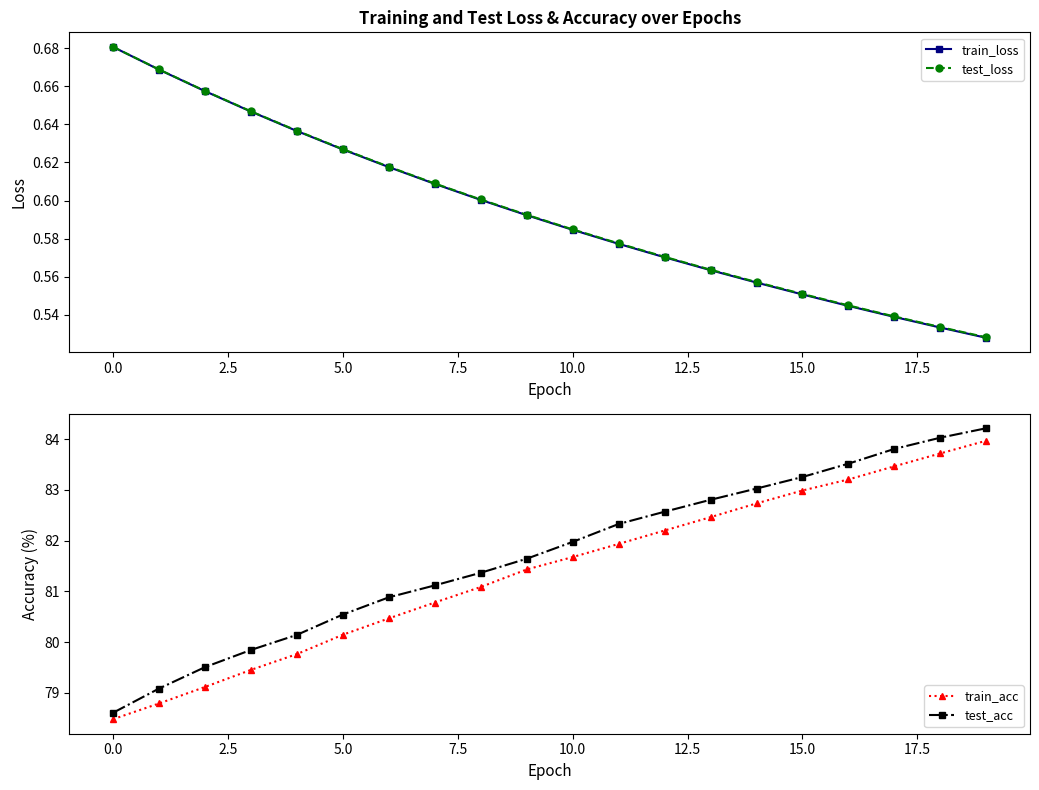

Reading left to right, list all the values displayed in this chart.

train_loss: 0.7	0.7	0.7	0.6	0.6	0.6	0.6	0.6	0.6	0.6	0.6	0.6	0.6	0.6	0.6	0.6	0.5	0.5	0.5	0.5
test_loss: 0.7	0.7	0.7	0.6	0.6	0.6	0.6	0.6	0.6	0.6	0.6	0.6	0.6	0.6	0.6	0.6	0.5	0.5	0.5	0.5
train_acc: 78.5	78.8	79.1	79.5	79.8	80.1	80.5	80.8	81.1	81.4	81.7	81.9	82.2	82.5	82.7	83.0	83.2	83.5	83.7	84.0
test_acc: 78.6	79.1	79.5	79.8	80.1	80.5	80.9	81.1	81.4	81.6	82.0	82.3	82.6	82.8	83.0	83.3	83.5	83.8	84.0	84.2